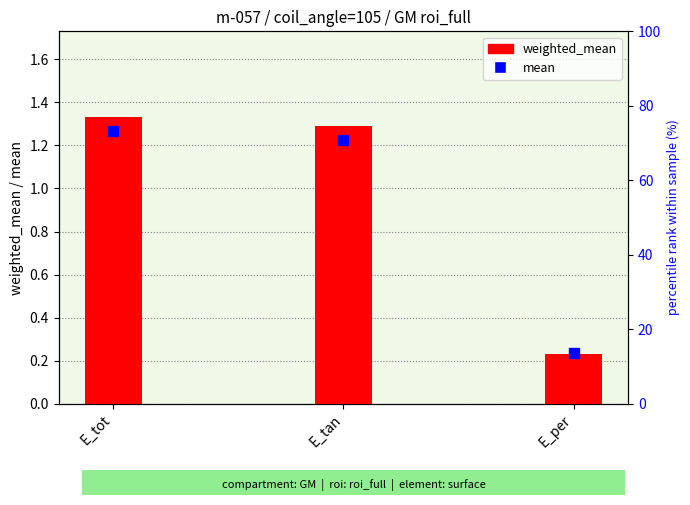

Where is the data nearest to the value 0?

E_per